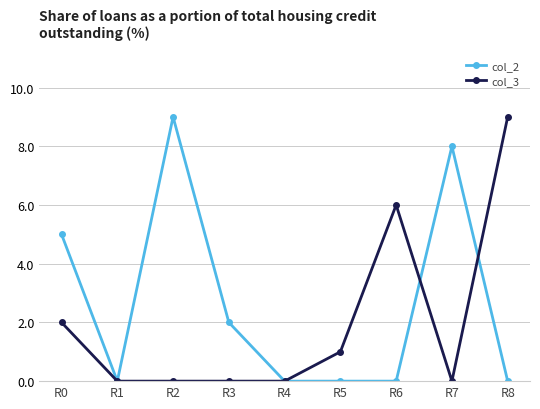

What is the maximum value shown in the chart?

9